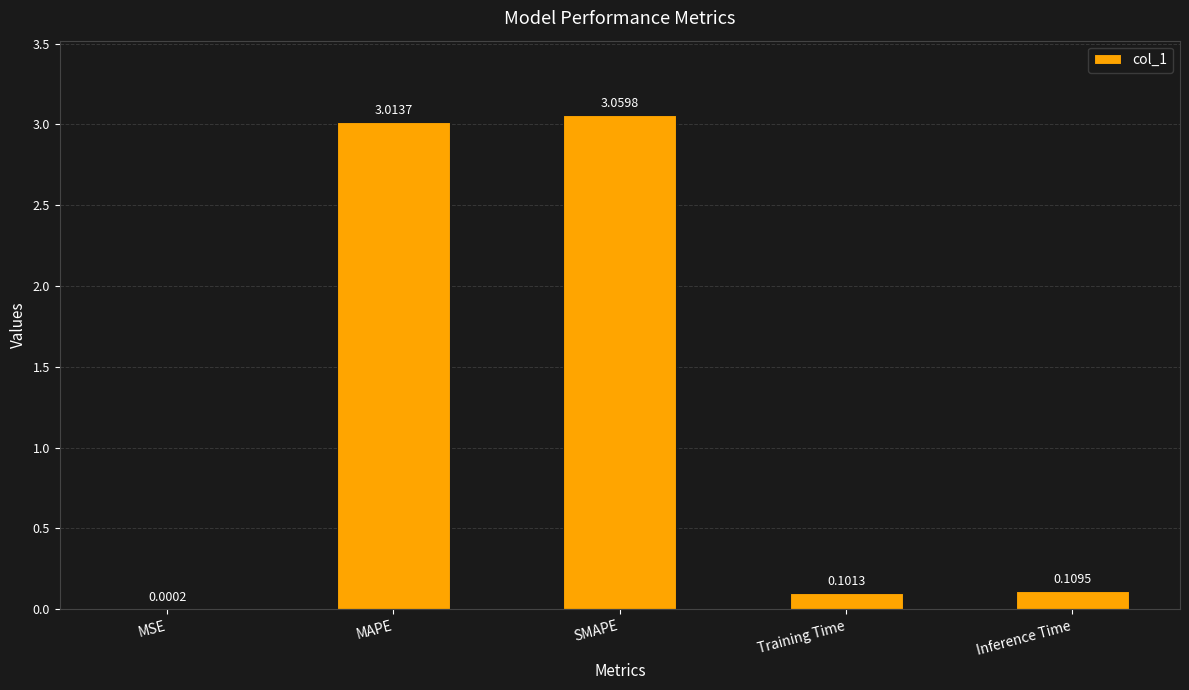

Which label corresponds to the largest value in the chart?

SMAPE